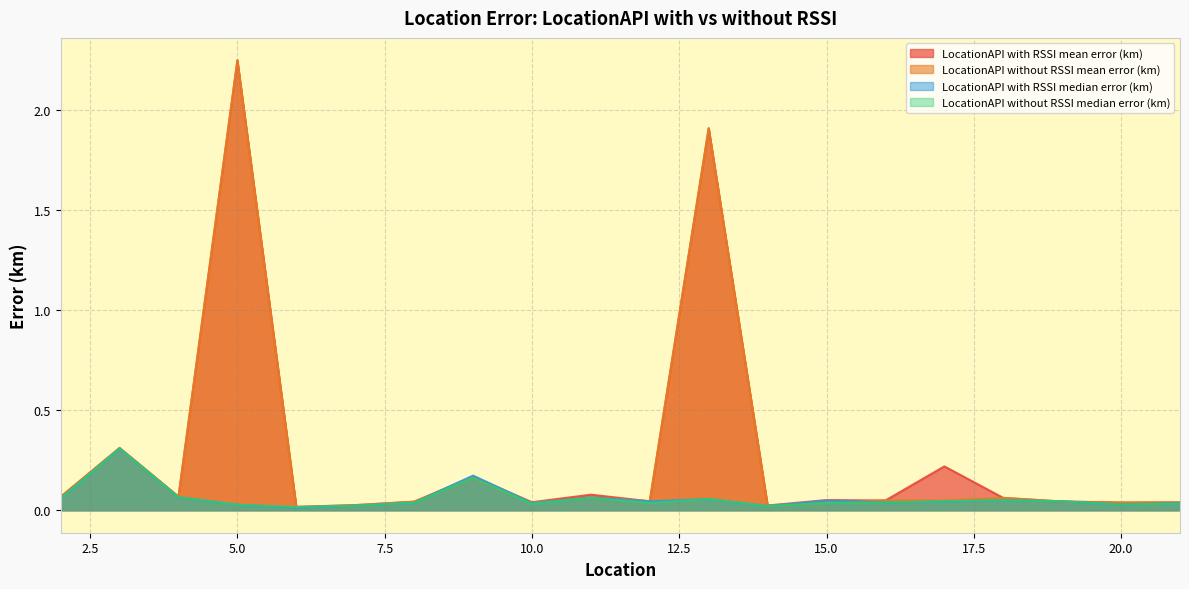

How many lines are shown in the chart?

4